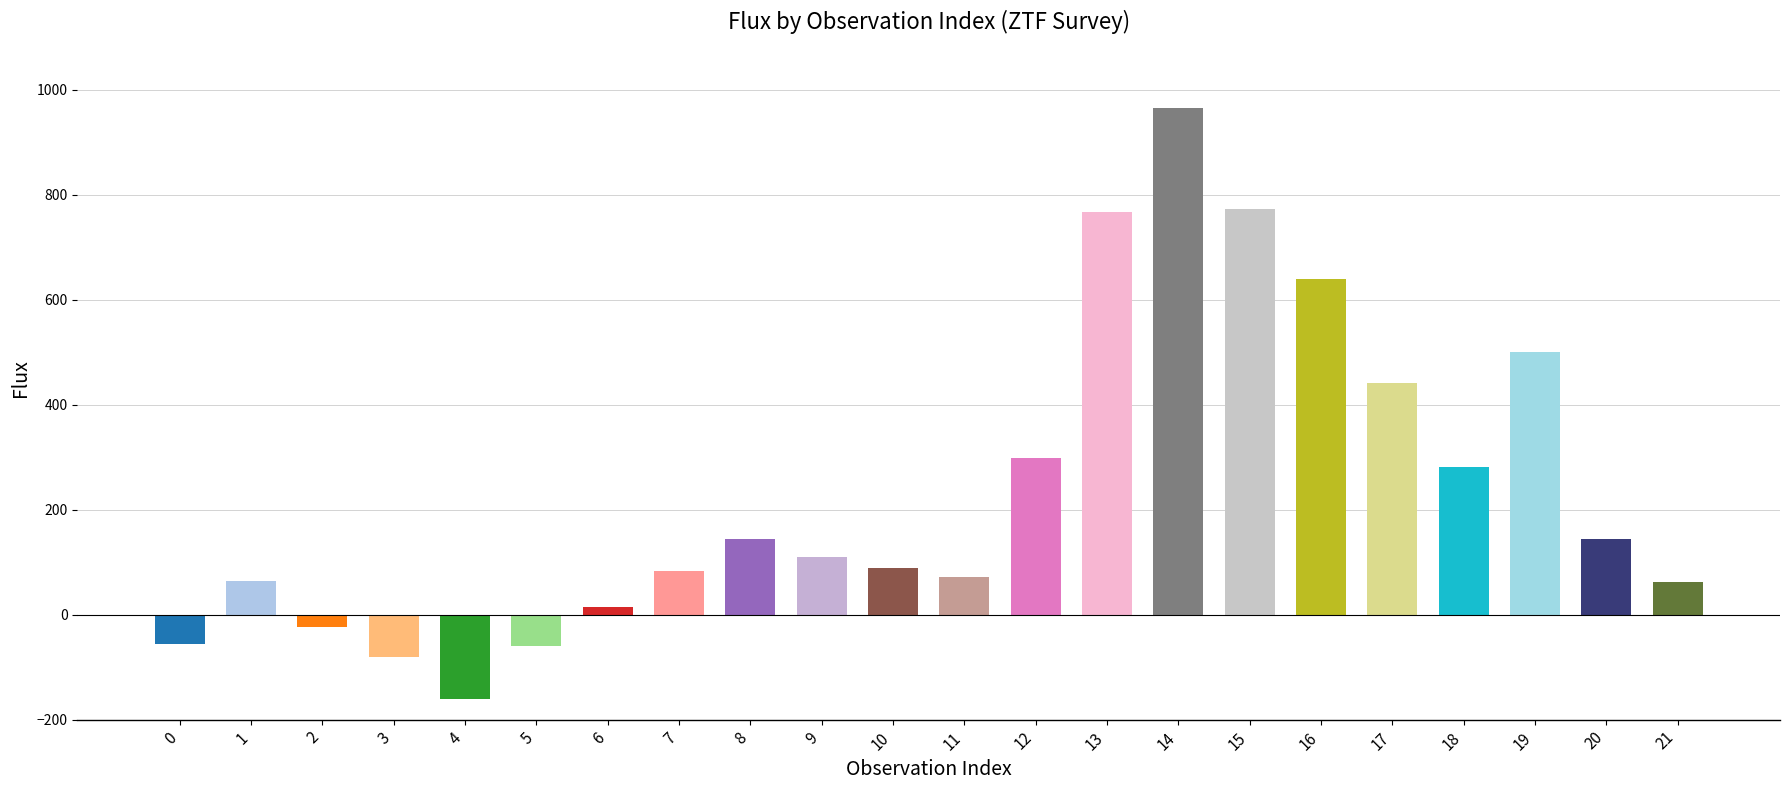

What is the difference between the values at 19 and 11?

428.7